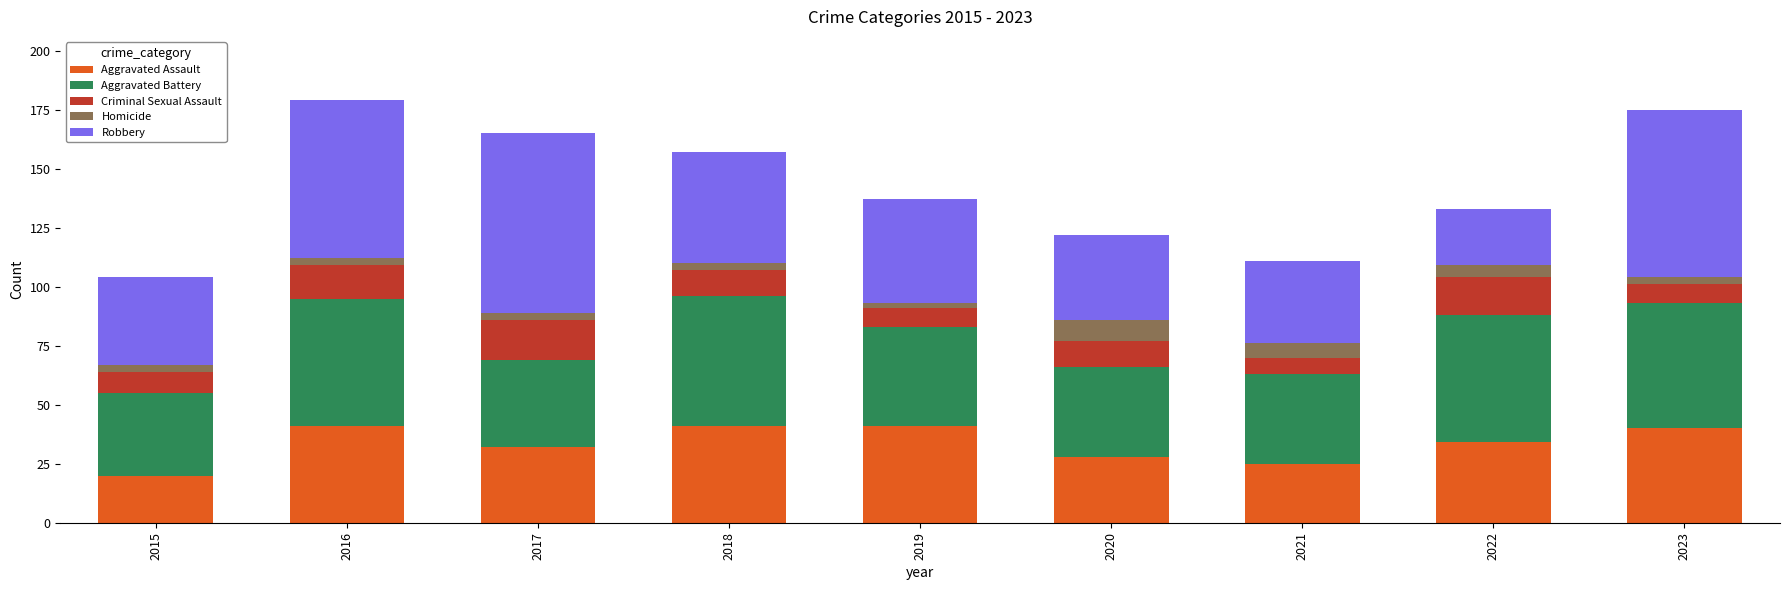

What is the average value of the Aggravated Assault series?

34